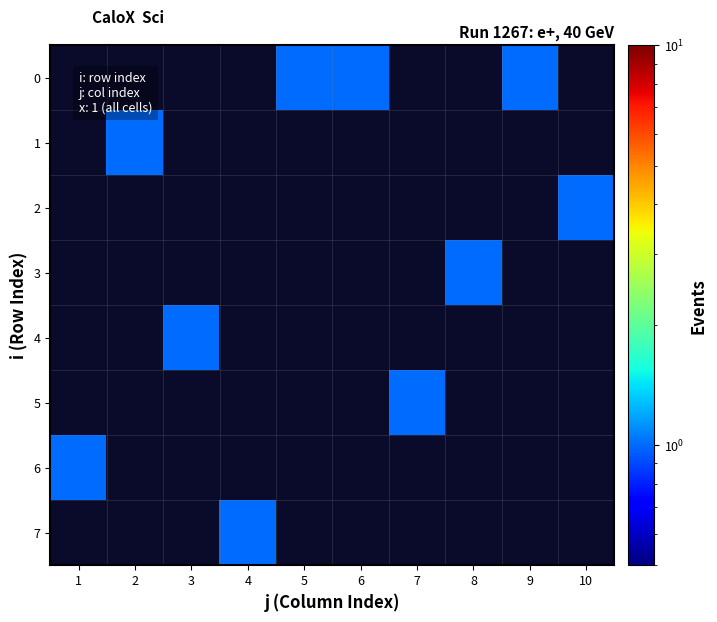

The value of 0 at 6 is 1.0. True or false?

True